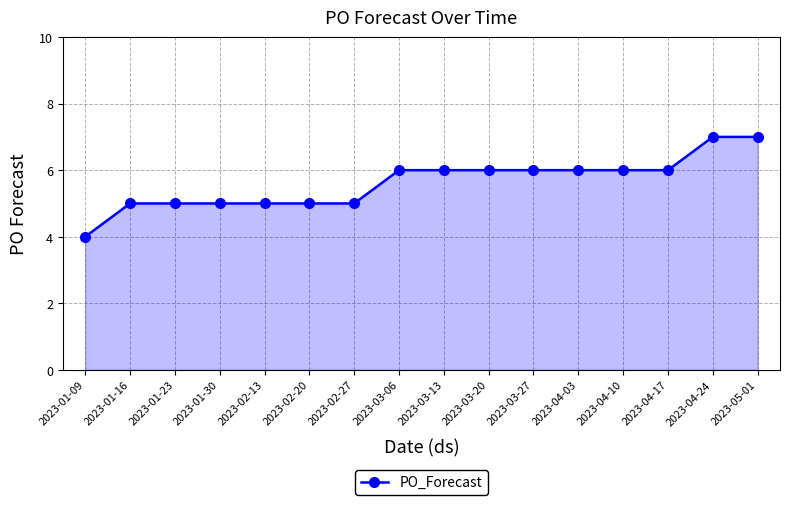

What is the sum of all values?

90